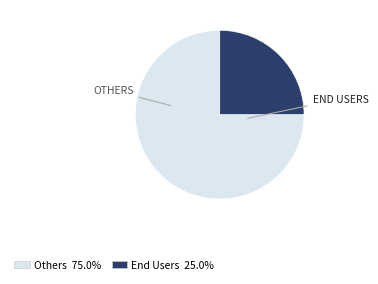

Is there a majority slice in this chart?

Yes